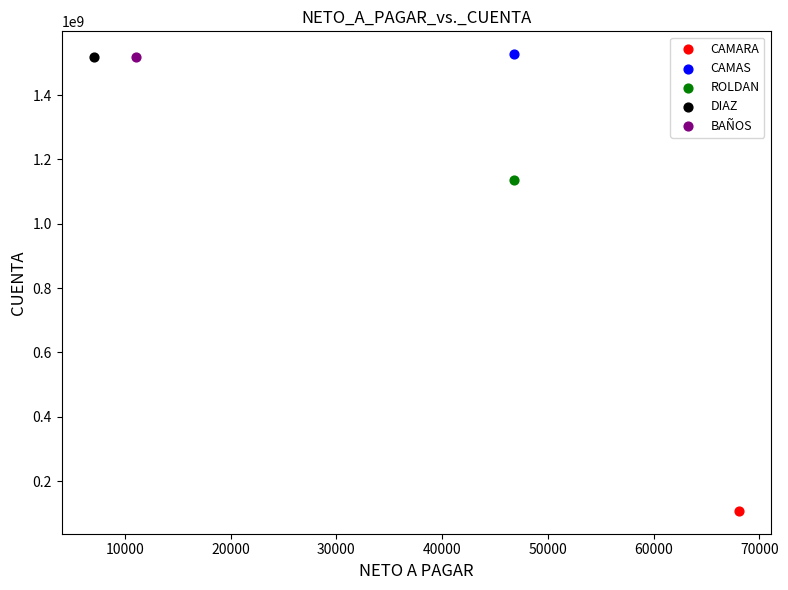

What are all the series names shown in the legend?

CAMARA, CAMAS, ROLDAN, DIAZ, BAÑOS